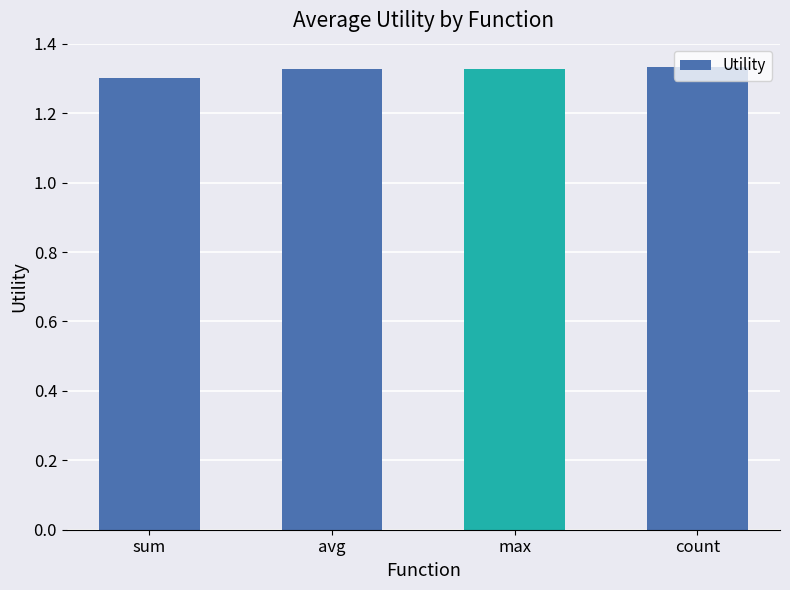

What is the label of the 3rd bar from the left?

max